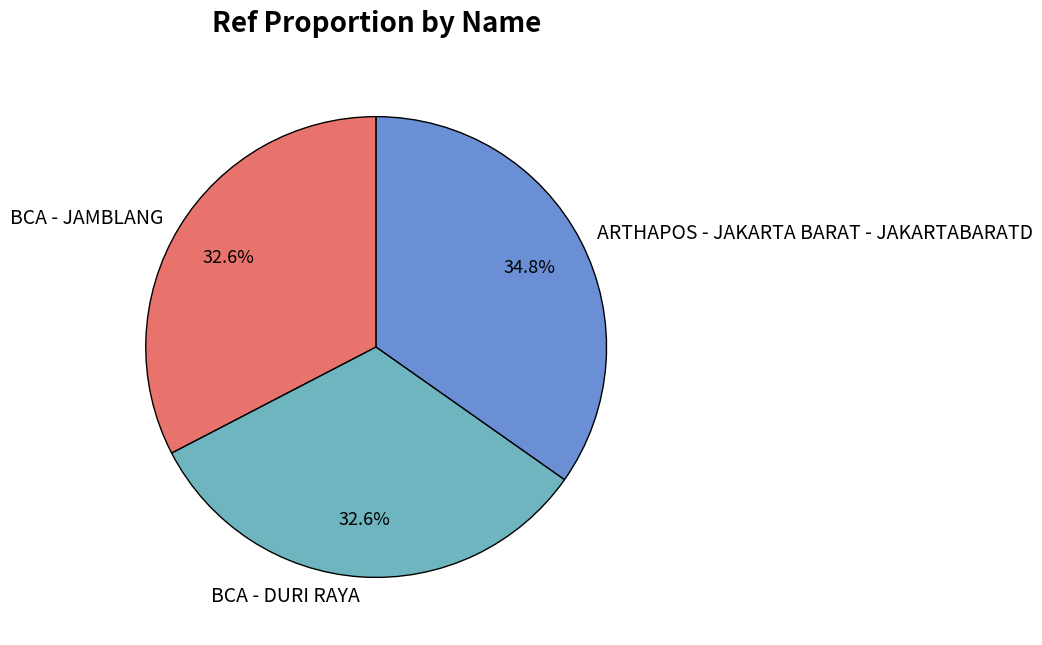

To the nearest percent, what is the difference between the largest and smallest slice percentages?

2%